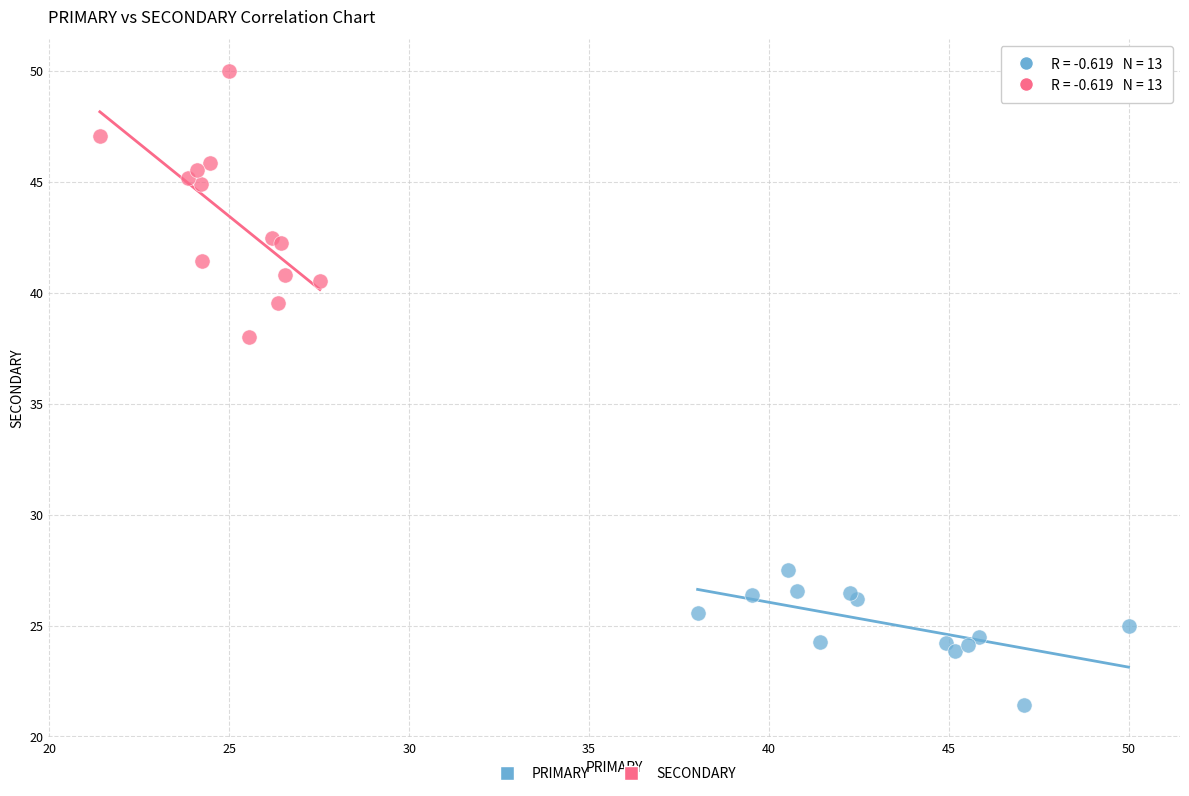

Which series has the largest Y range (max minus min)?

SECONDARY